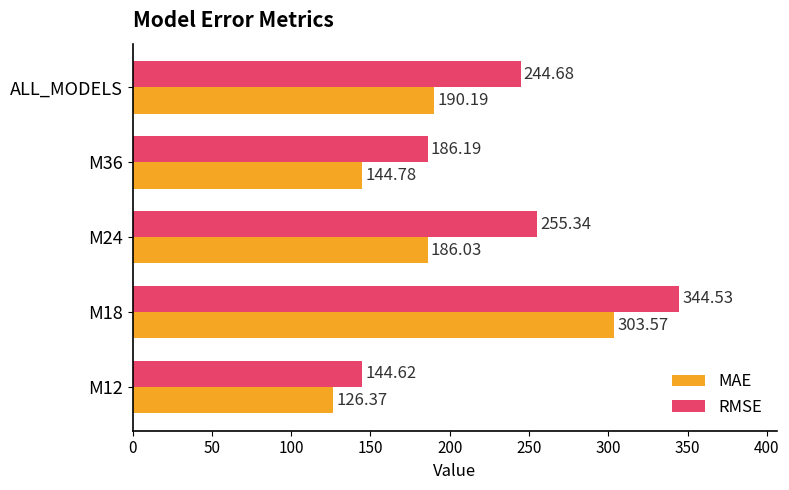

At which category is the sum across all series the highest?

M18